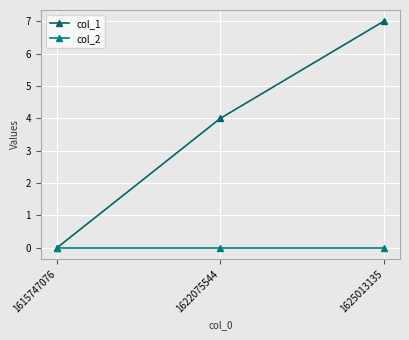

At which label does col_2 reach its minimum?

1615747076